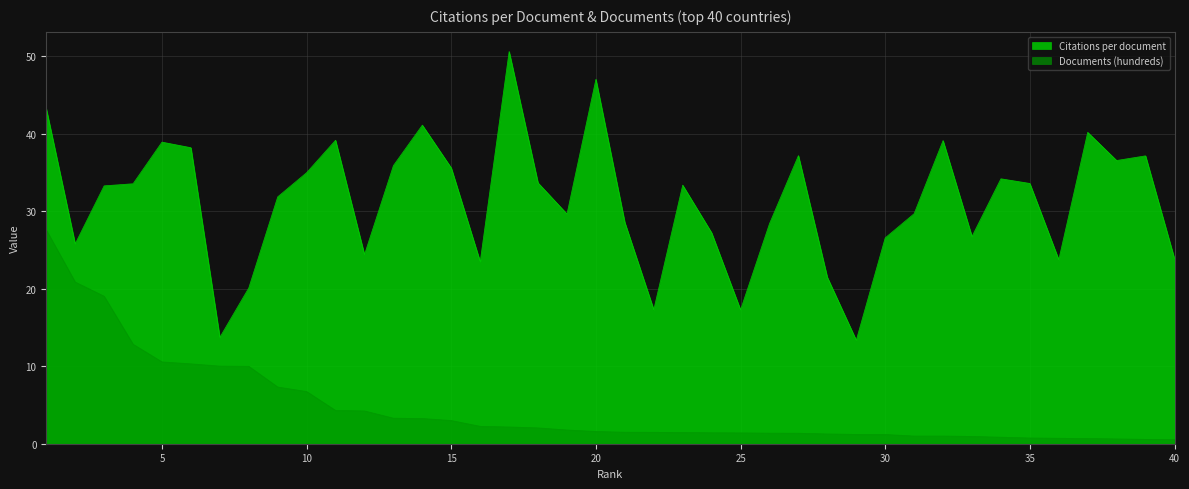

Does the chart display data point markers on the line(s)?

No